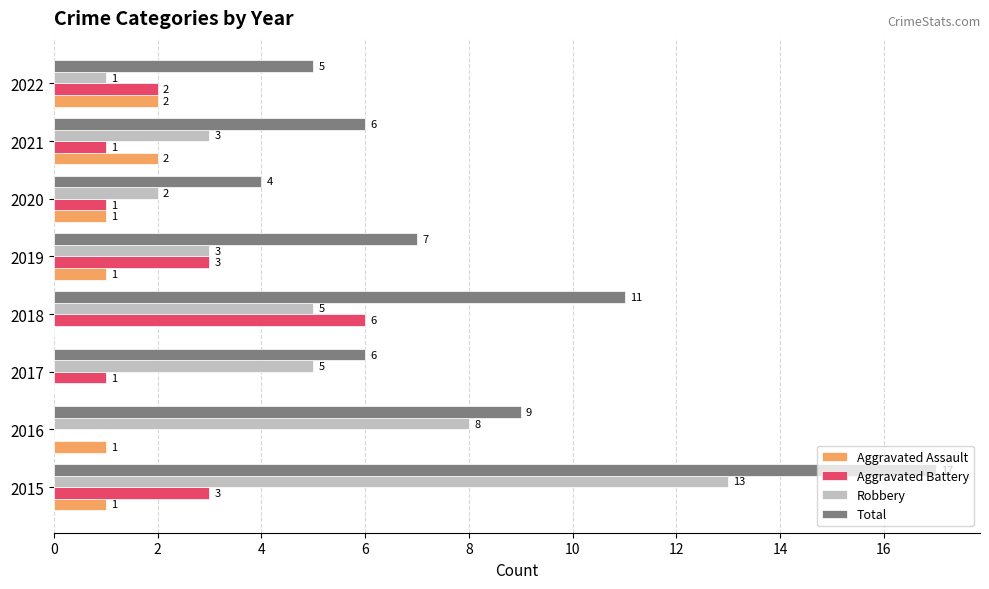

Between 2016 and 2020, which series saw the biggest shift?

Robbery